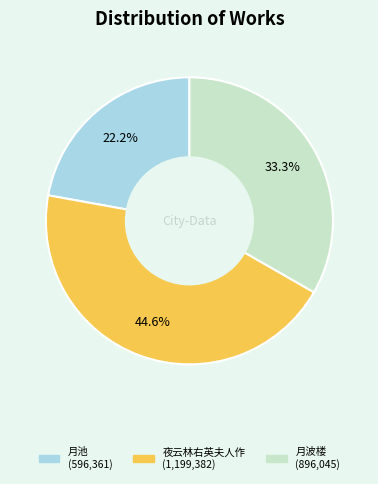

Is there any slice that represents more than half of the pie?

No